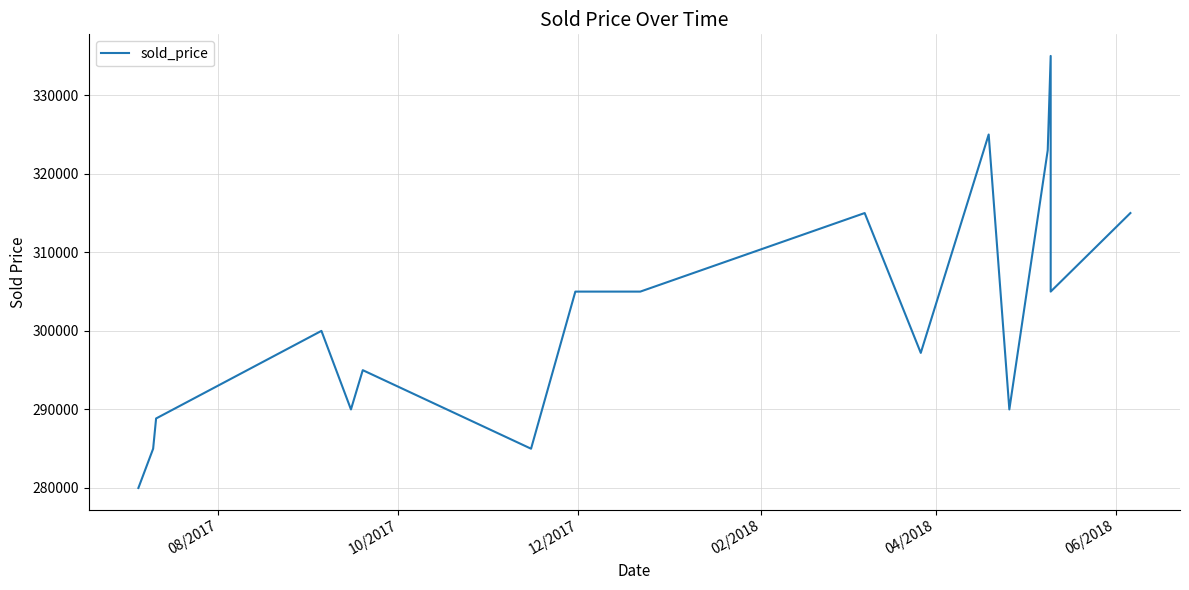

Reading left to right, what are all the values shown in this chart?

280000	285000	288850	300000	290000	295000	285000	305000	305000	315000	297198	325000	290000	323000	335000	305000	315000